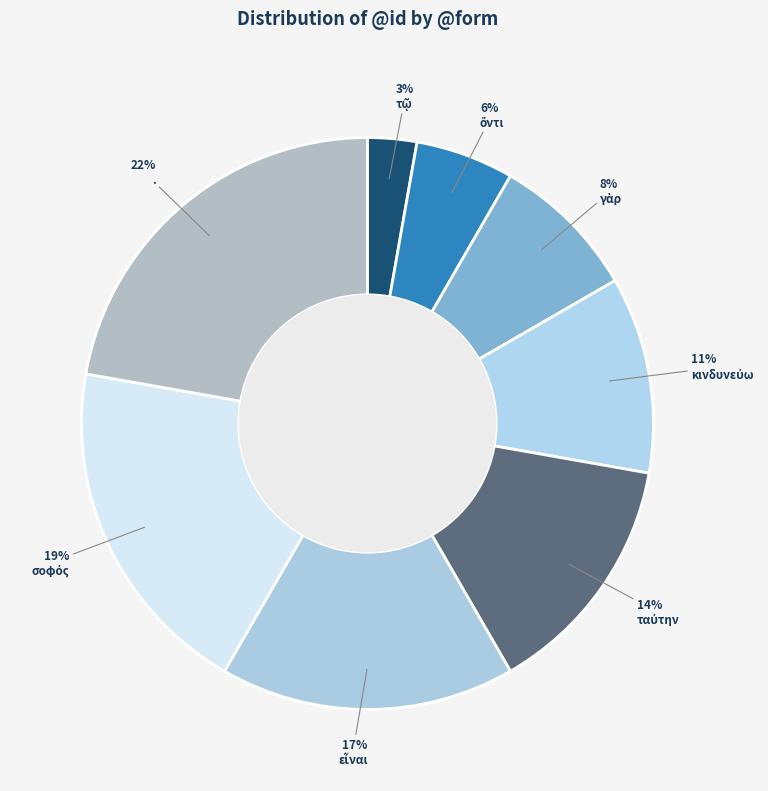

What is the change in value from ταύτην to σοφός?

+2